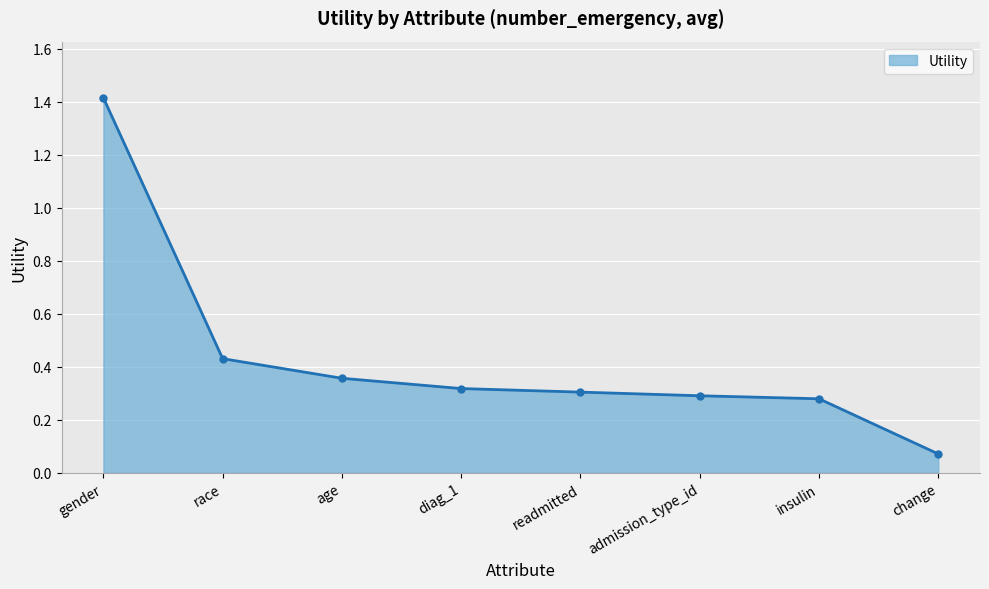

What is the maximum value shown in the chart?

1.4